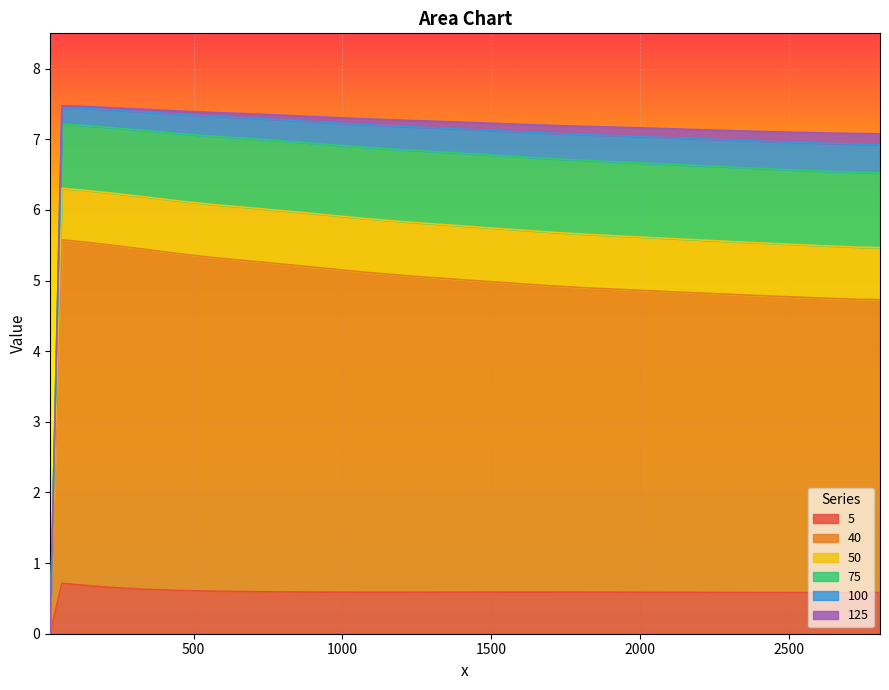

What is the spread (max minus min) of values at 30?

6.5